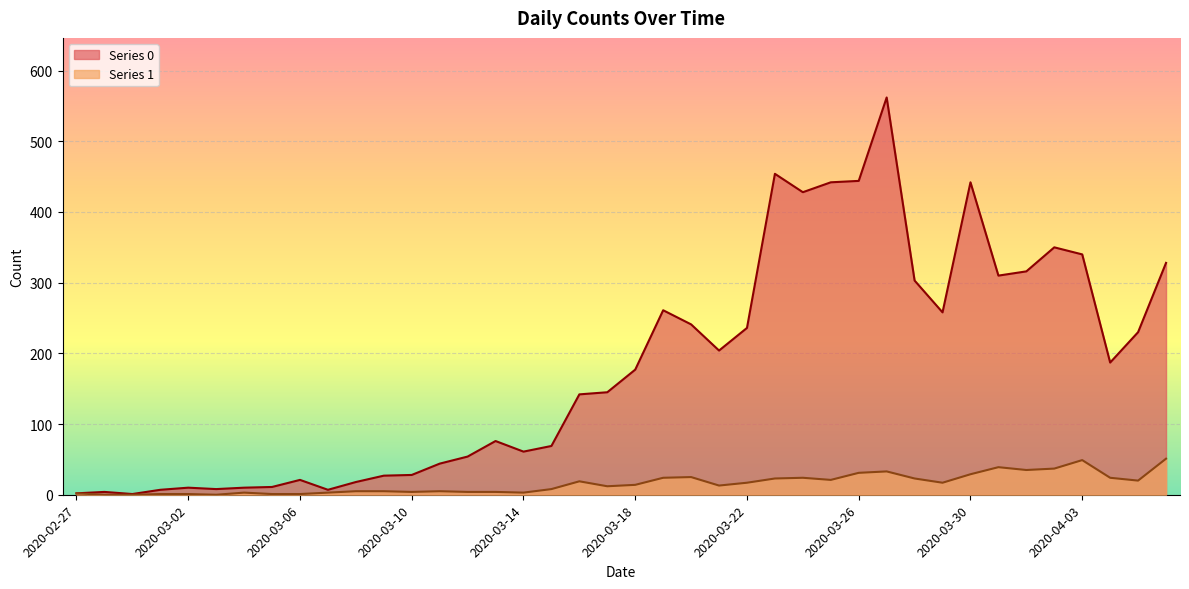

Reading right to left, what are all the values shown in this chart?

Series 0: 328	230	187	340	350	316	310	442	258	303	562	444	442	428	454	236	204	241	261	177	145	142	69	61	76	54	44	28	27	18	7	21	11	10	8	10	7	1	4	2
Series 1: 51	20	24	49	37	35	39	29	17	23	33	31	21	24	23	17	13	25	24	14	12	19	8	3	4	4	5	4	5	5	3	1	1	3	0	1	1	0	0	2